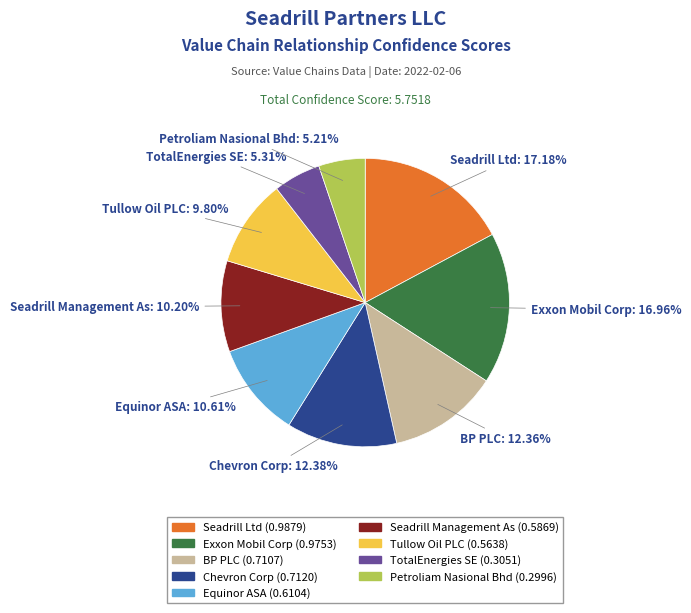

Which has a higher value, Petroliam Nasional Bhd (0.2996) or BP PLC (0.7107)?

BP PLC (0.7107)